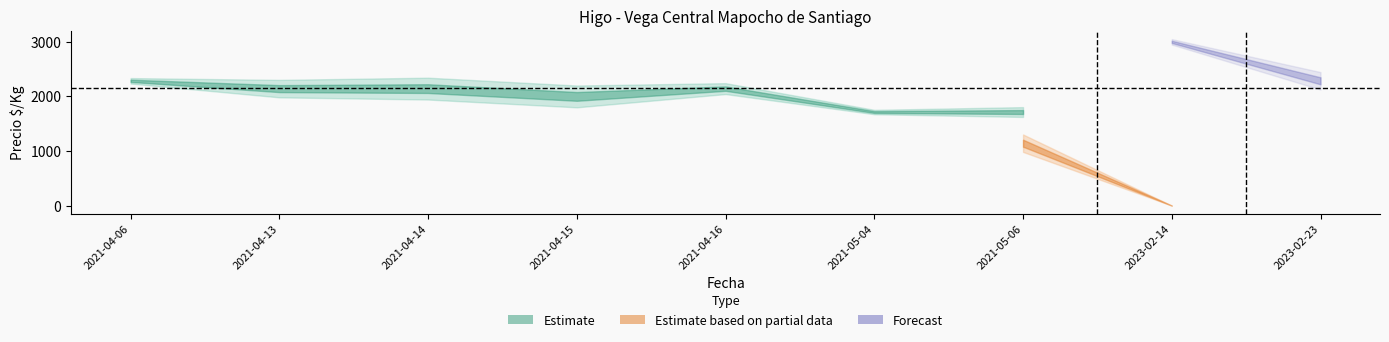

What is the total value across all series at 2021-04-14?

4037